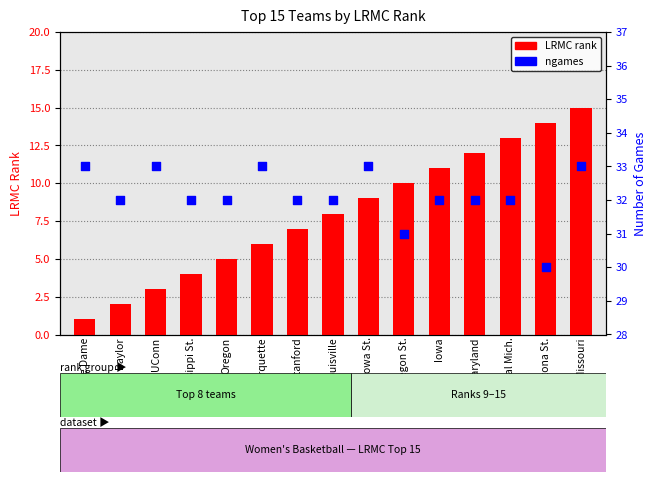

Which series has the largest total across all categories?

ngames